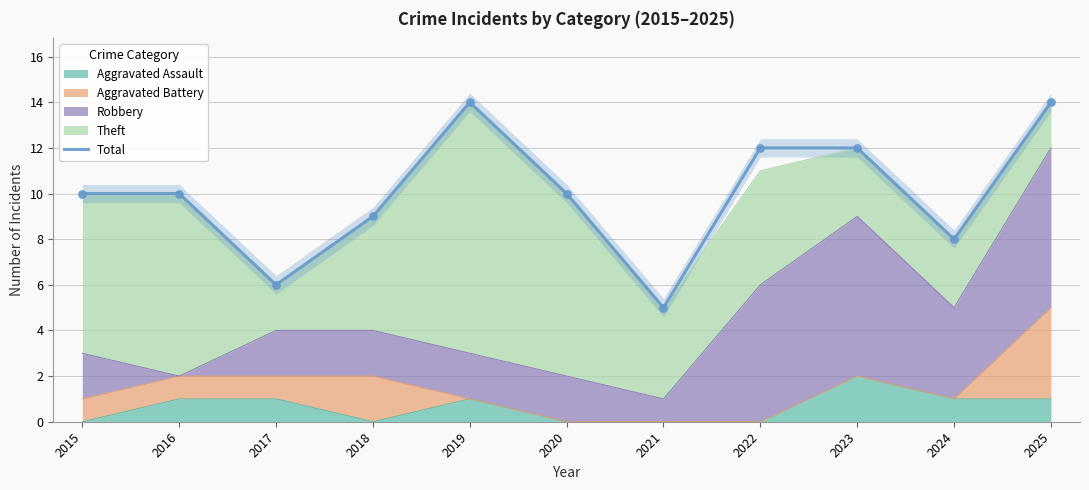

Which has a higher value, 2021 or 2015?

2015